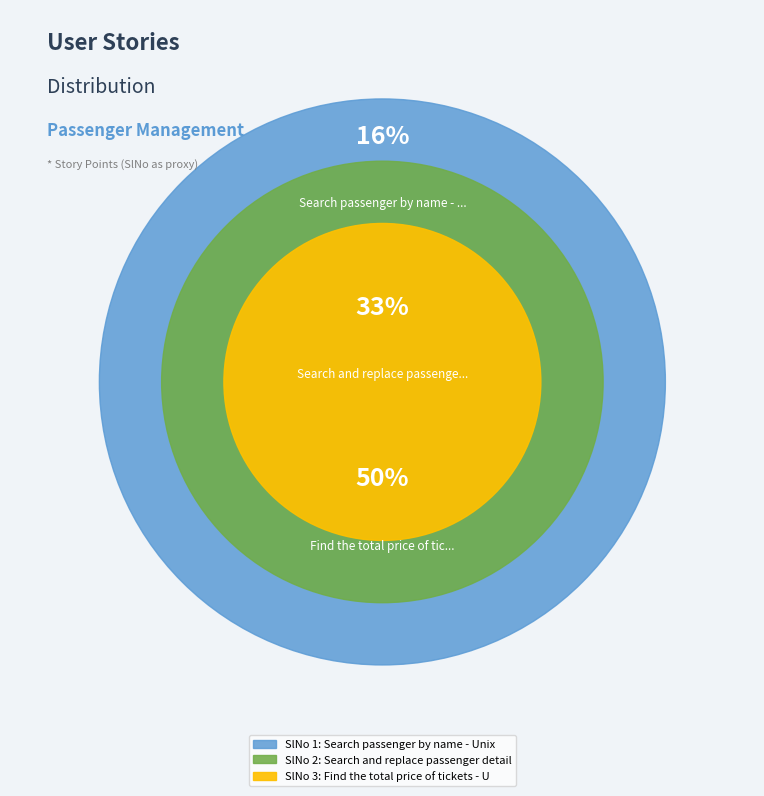

To the nearest percent, what portion does Find the total price of tickets - Unix represent?

50%